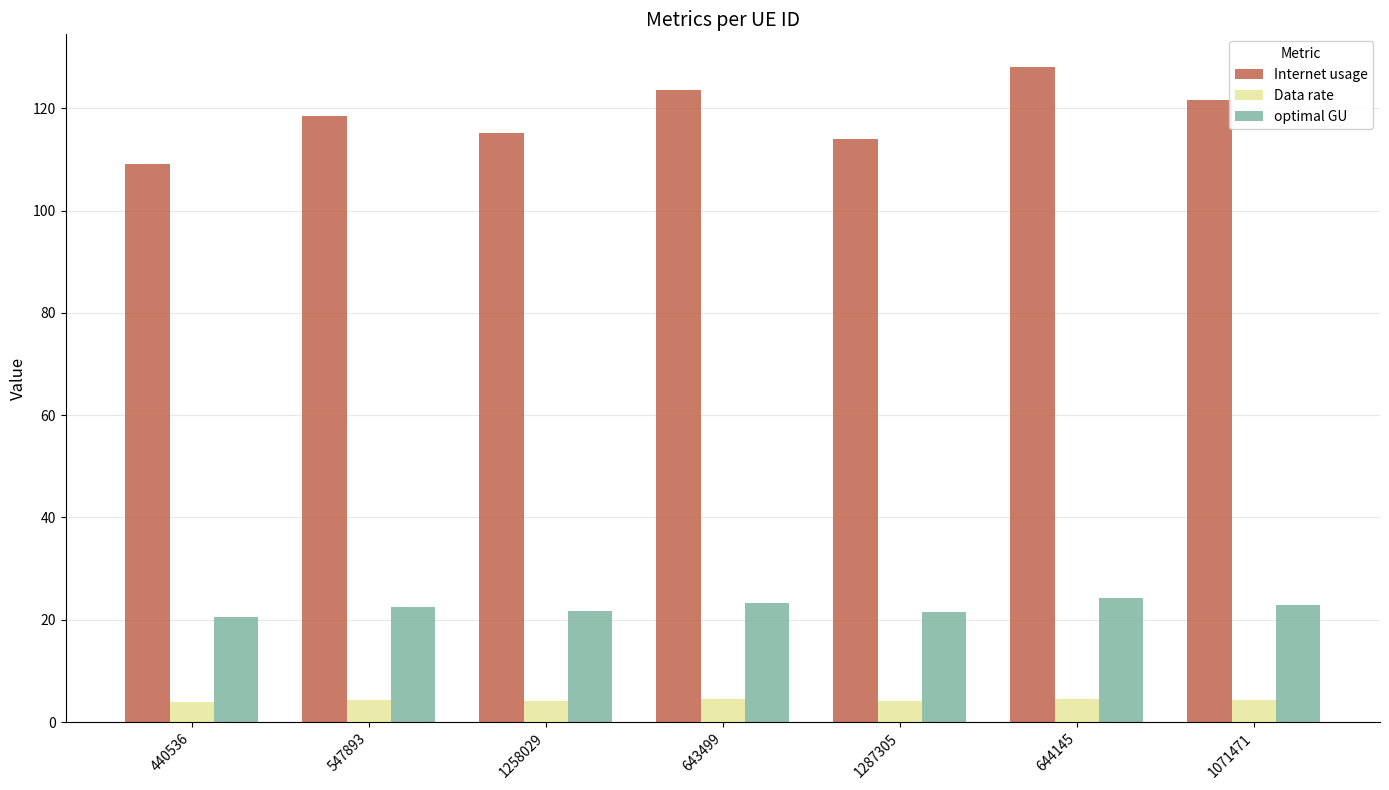

What position from the left is 440536?

1